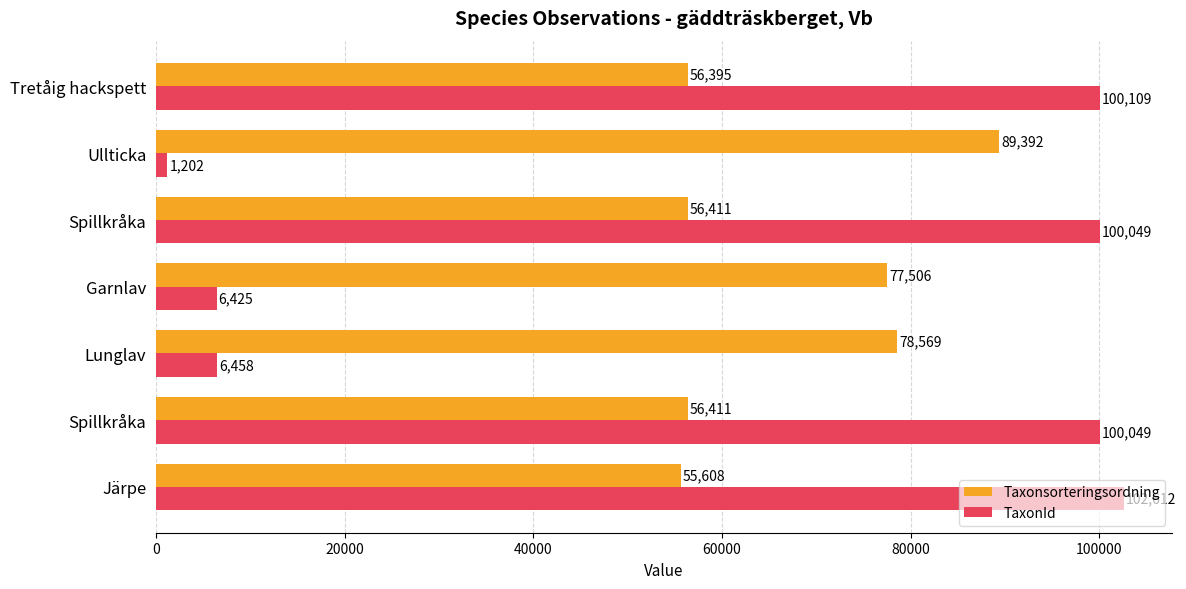

List the series in order of their overall mean, lowest first.

TaxonId, Taxonsorteringsordning